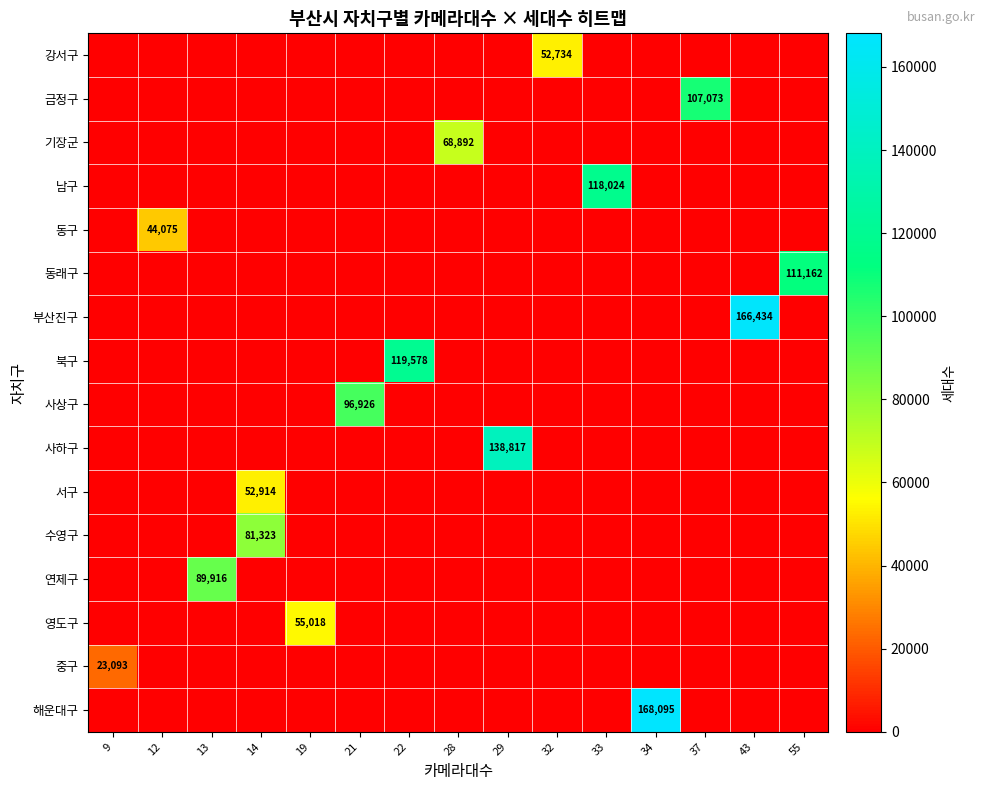

Which series has the largest total across all categories?

해운대구